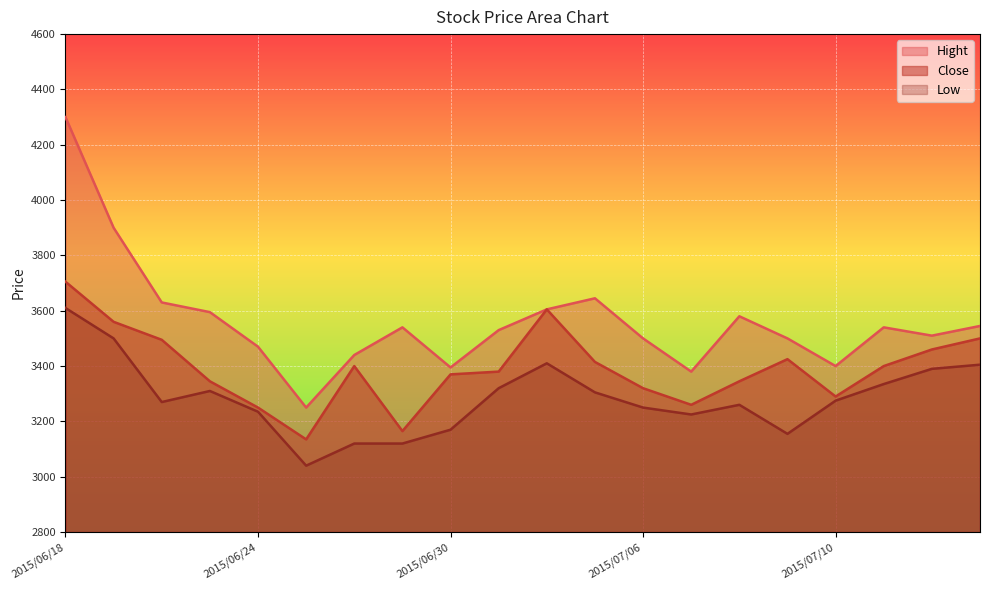

At how many categories does at least one series exceed 3713?

2